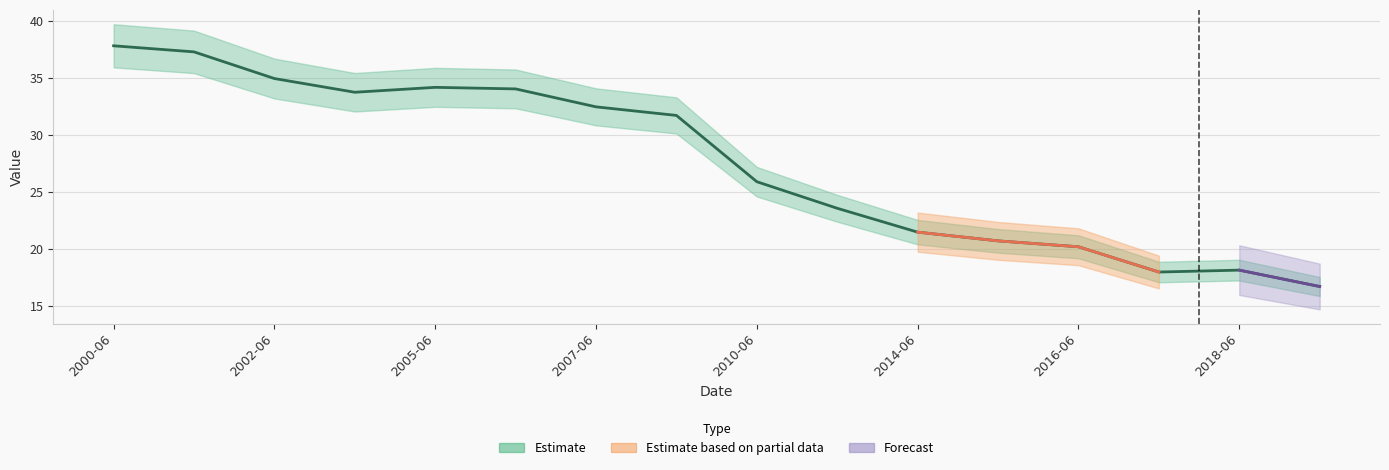

What is the difference between the maximum and minimum values?

21.1